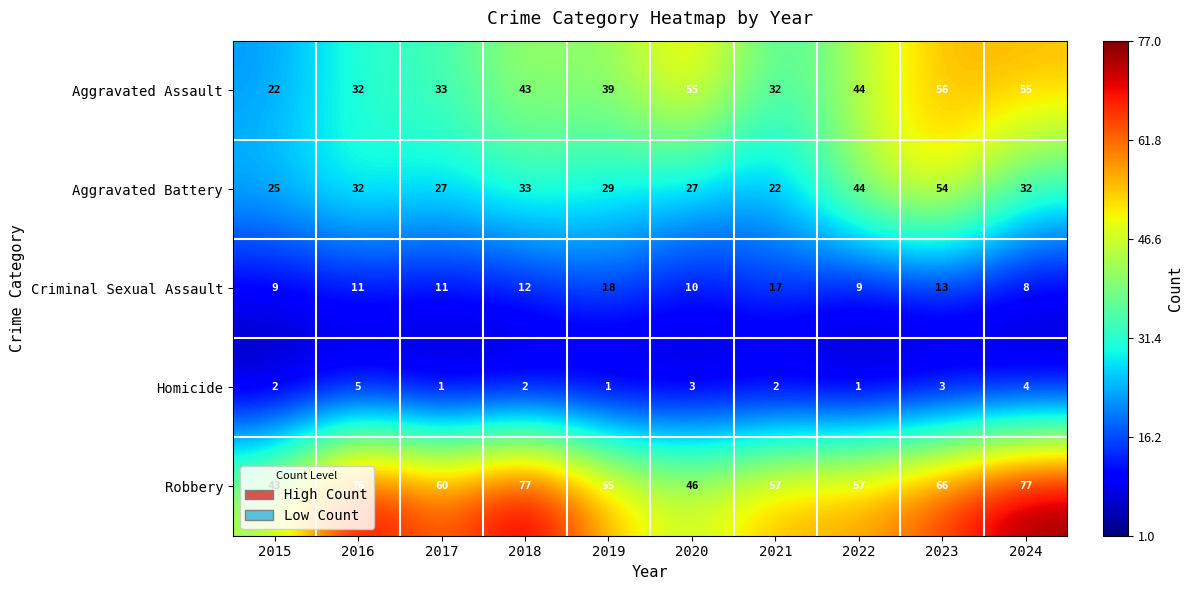

Is it true that Aggravated Assault equals 57 at 2021?

False